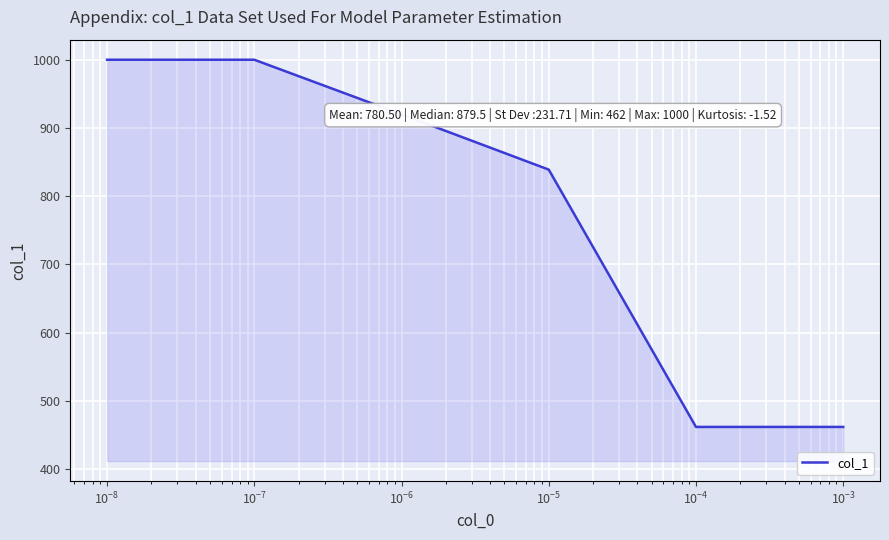

How many lines are shown in the chart?

1